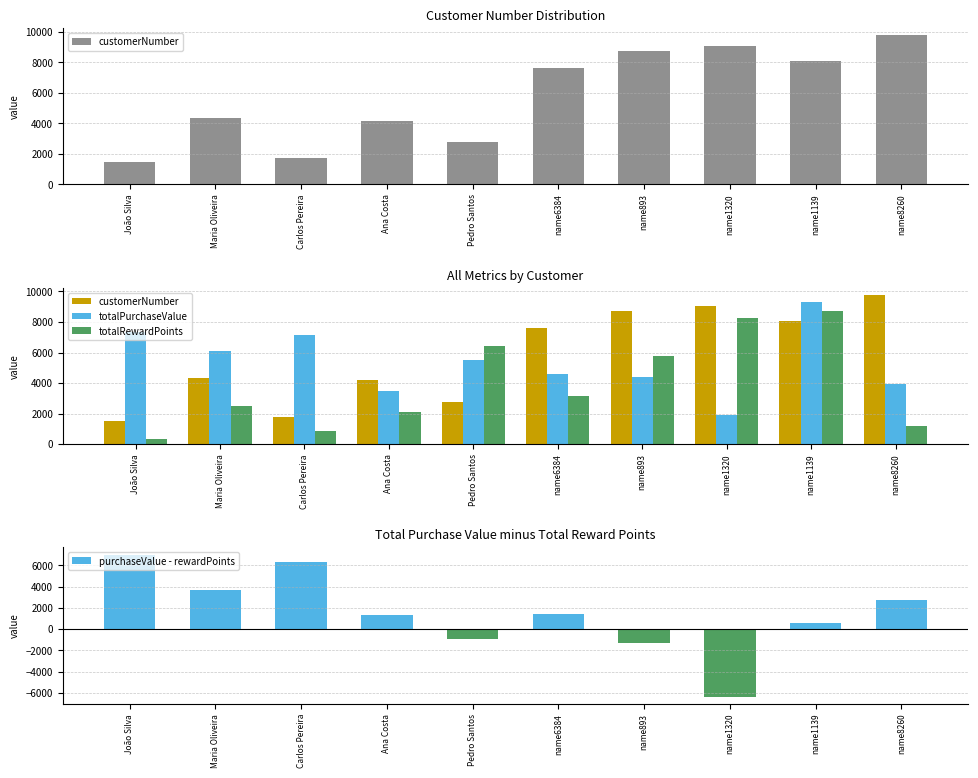

Between Maria Oliveira and Carlos Pereira, which series saw the biggest shift?

purchaseValue - rewardPoints